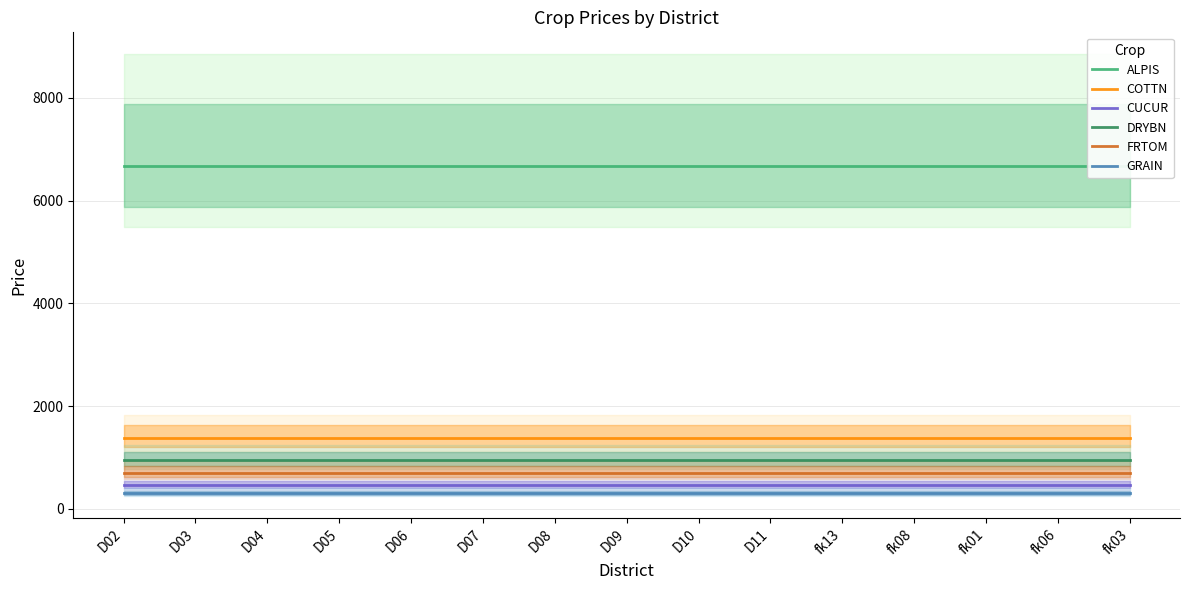

The FRTOM series shows 698.8 at fk01. True or false?

True